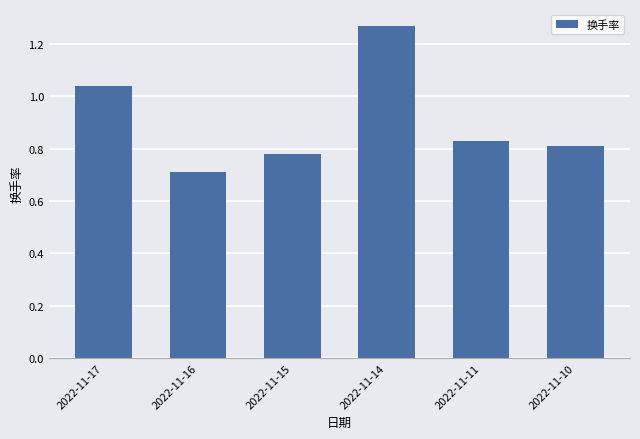

List the labels in order of value, largest first.

2022-11-14, 2022-11-17, 2022-11-11, 2022-11-10, 2022-11-15, 2022-11-16